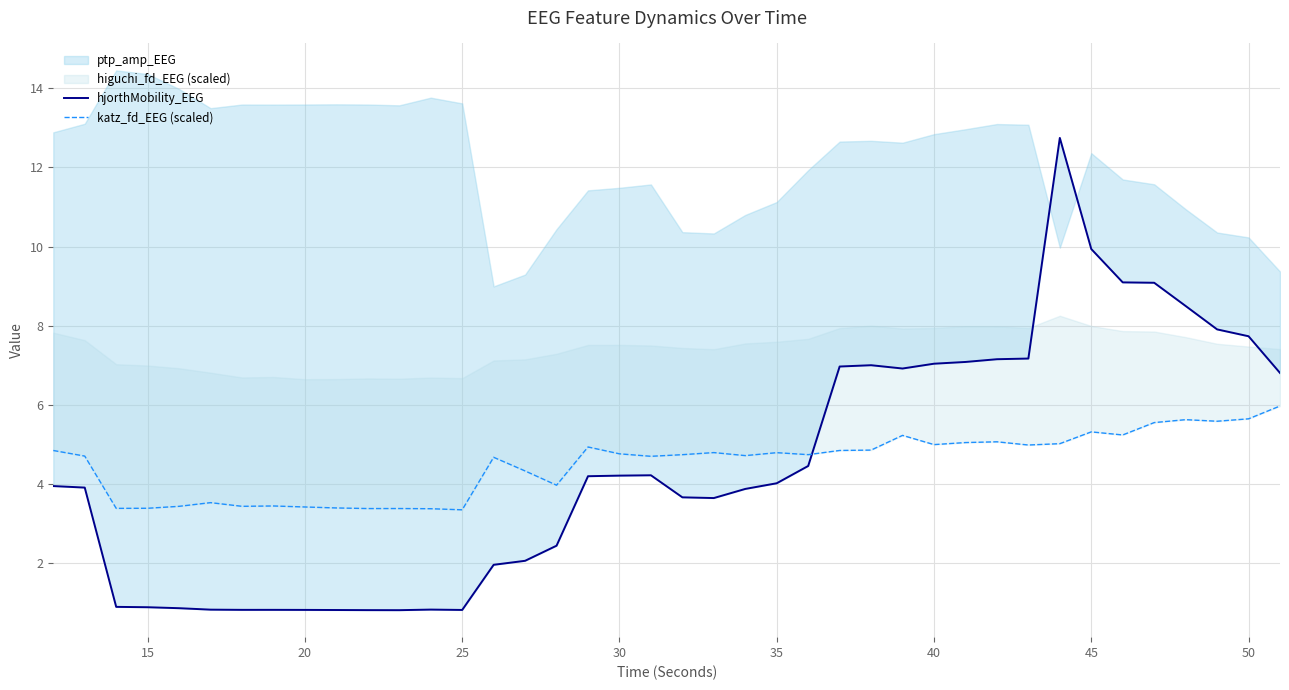

What is the value of the katz_fd_EEG (scaled) point at the 25th from the left?

4.7